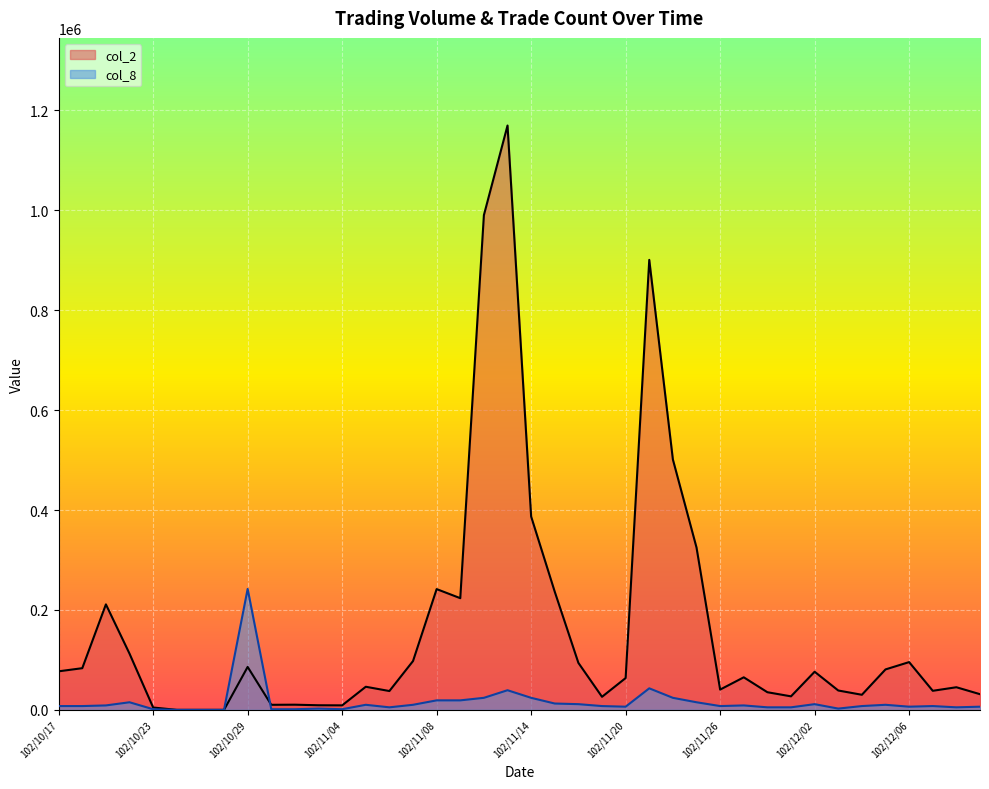

Is it true that col_8 equals 10139.7 at 102/11/07?

True